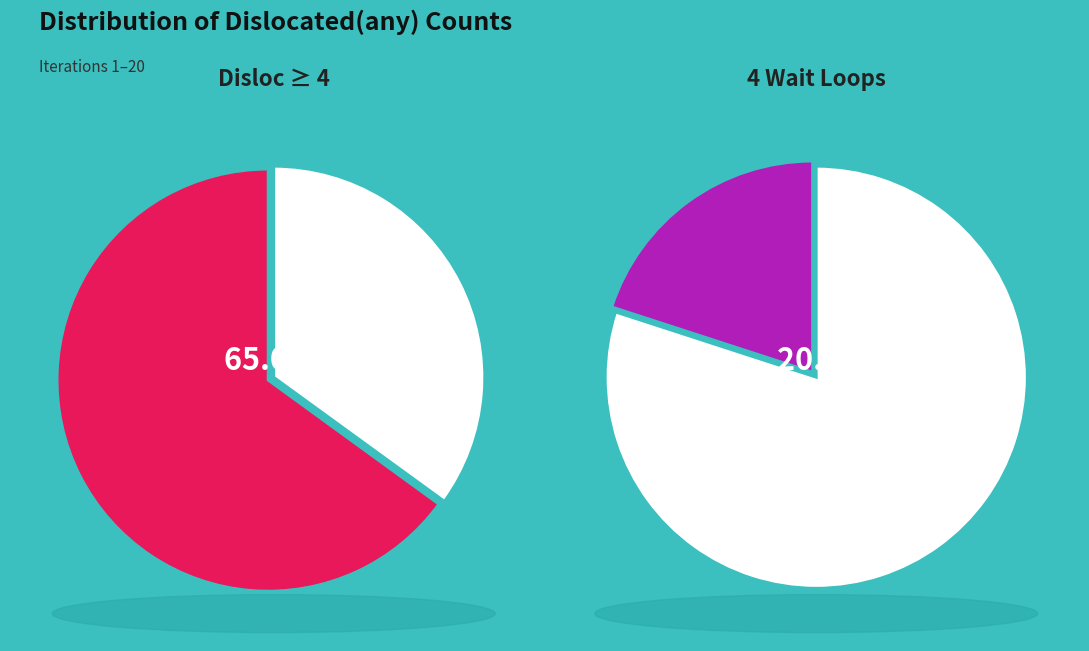

Combined, what portion of the pie is 3 and 4?

25.0%